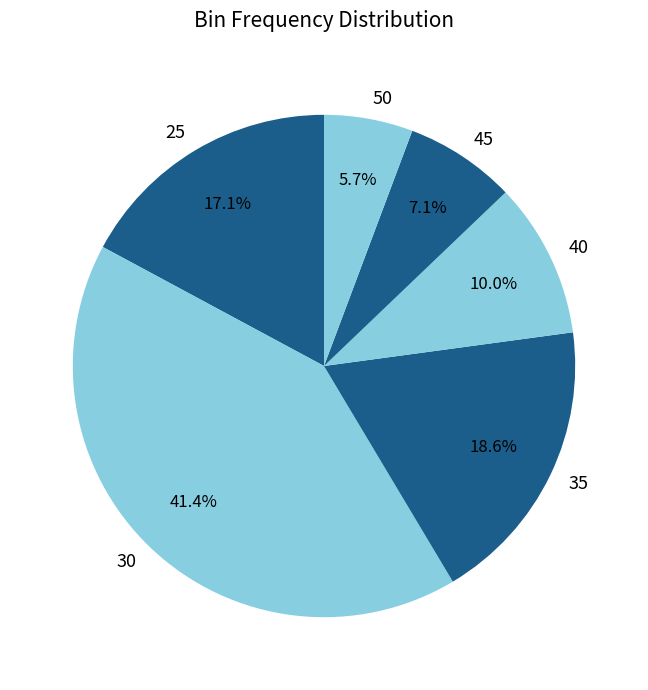

Is it true that 30 is 31% of the pie?

False